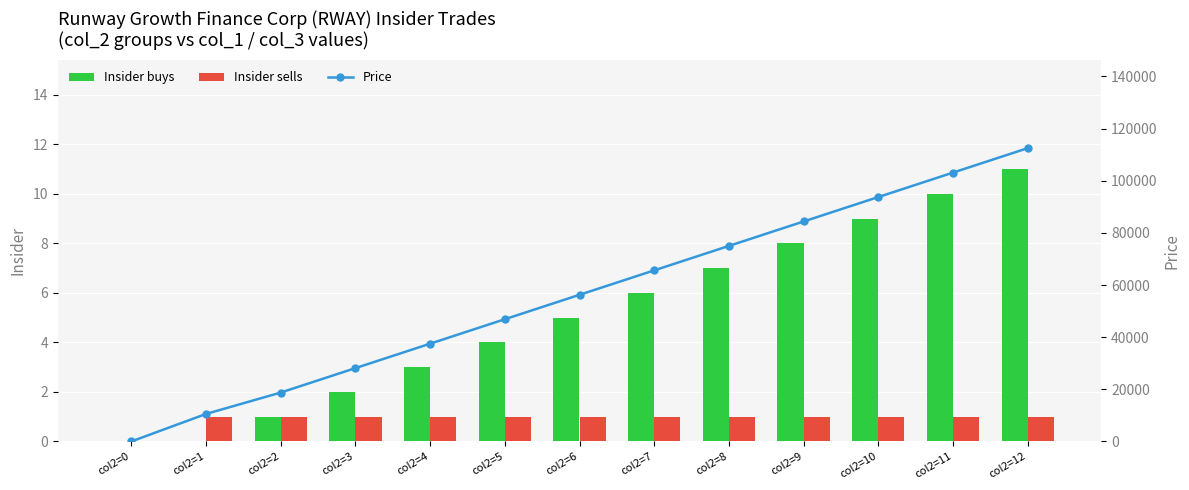

How many positive values does the Price series have?

12